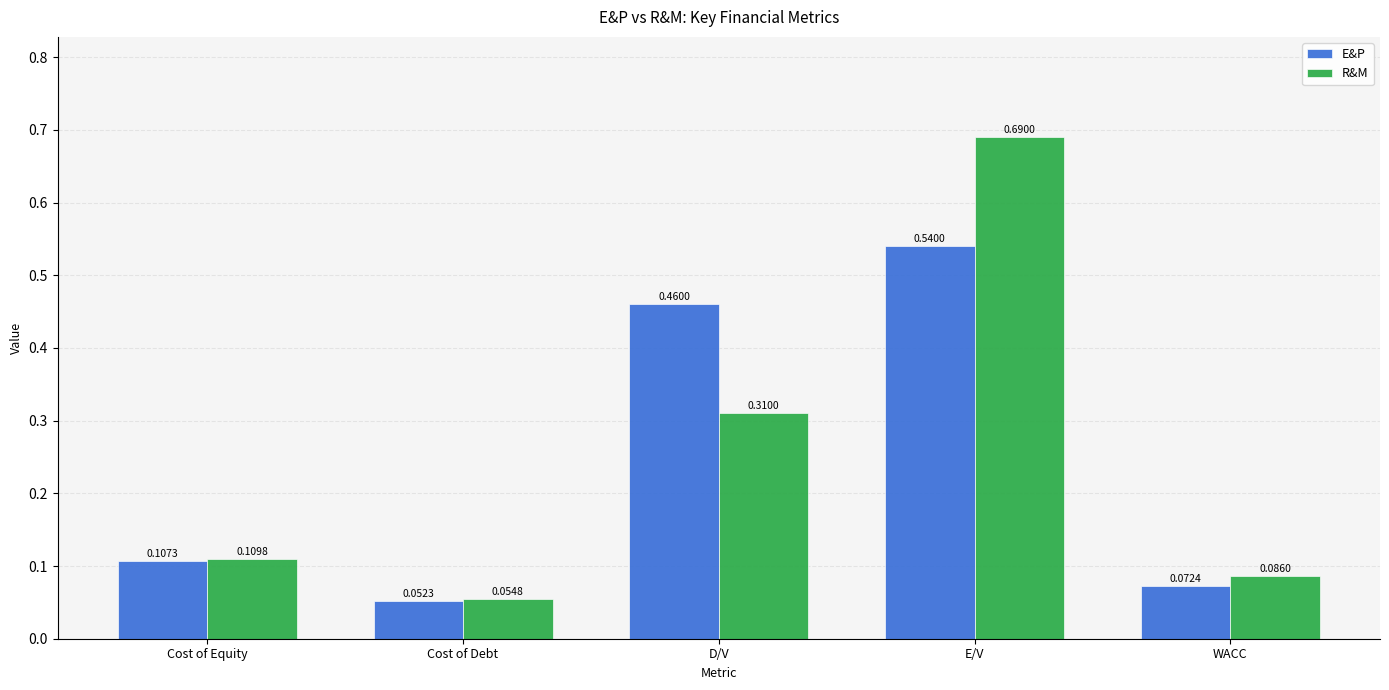

What is the sum of all E&P values?

1.2